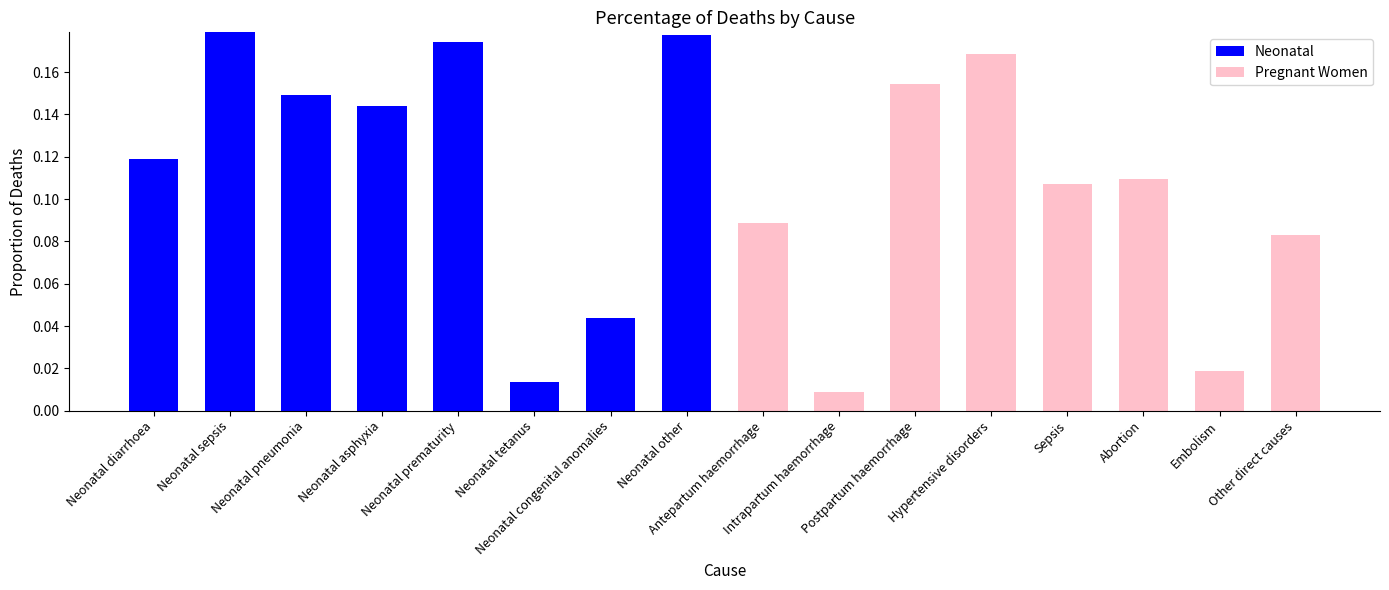

What is the sum of the Neonatal values at Neonatal pneumonia and Neonatal diarrhoea?

0.3